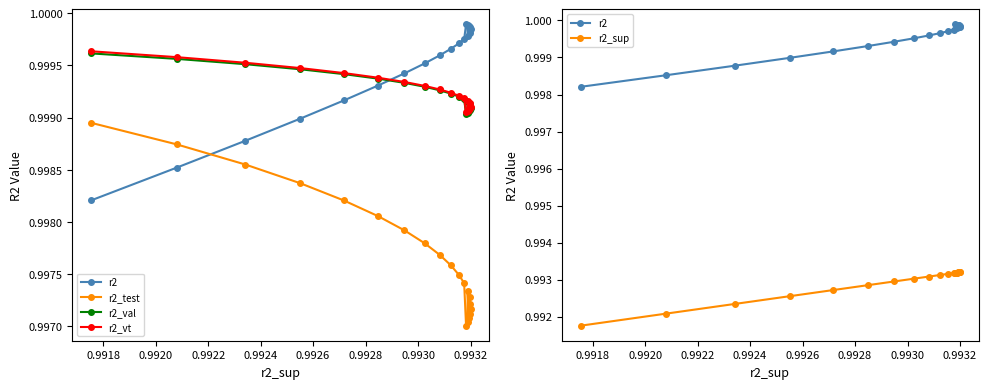

True or false: r2_test and r2_vt intersect in this chart.

False